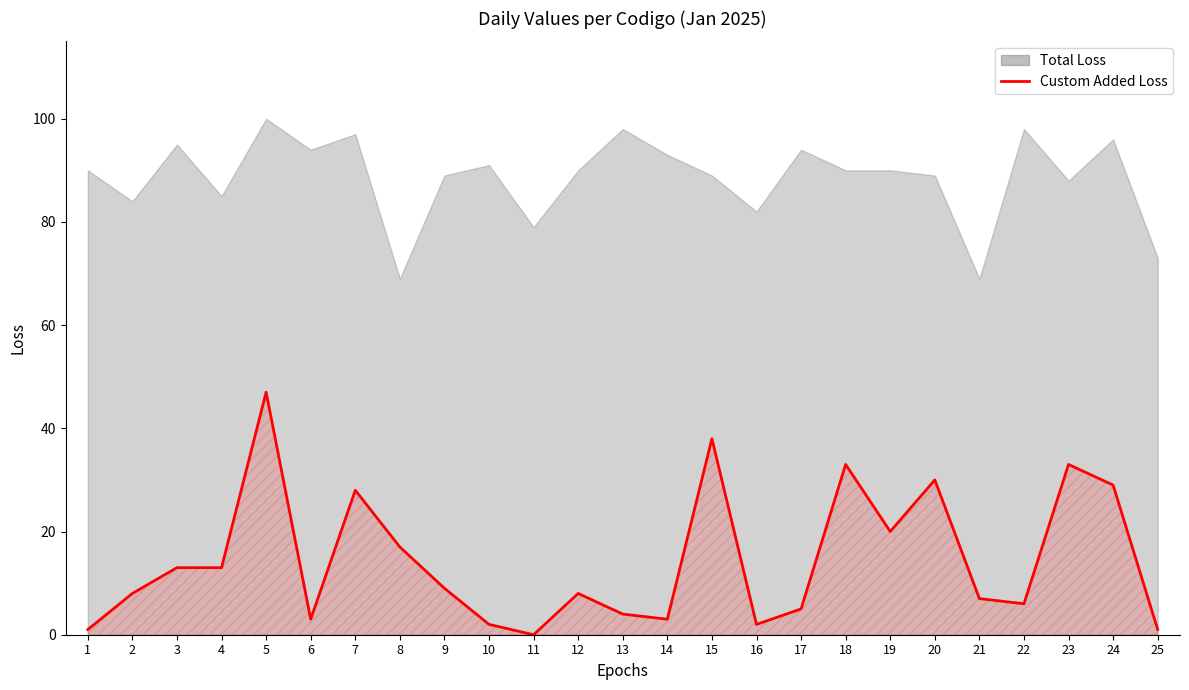

Reading left to right, transcribe all the data shown in this chart.

1=1	2=8	3=13	4=13	5=47	6=3	7=28	8=17	9=9	10=2	11=0	12=8	13=4	14=3	15=38	16=2	17=5	18=33	19=20	20=30	21=7	22=6	23=33	24=29	25=1